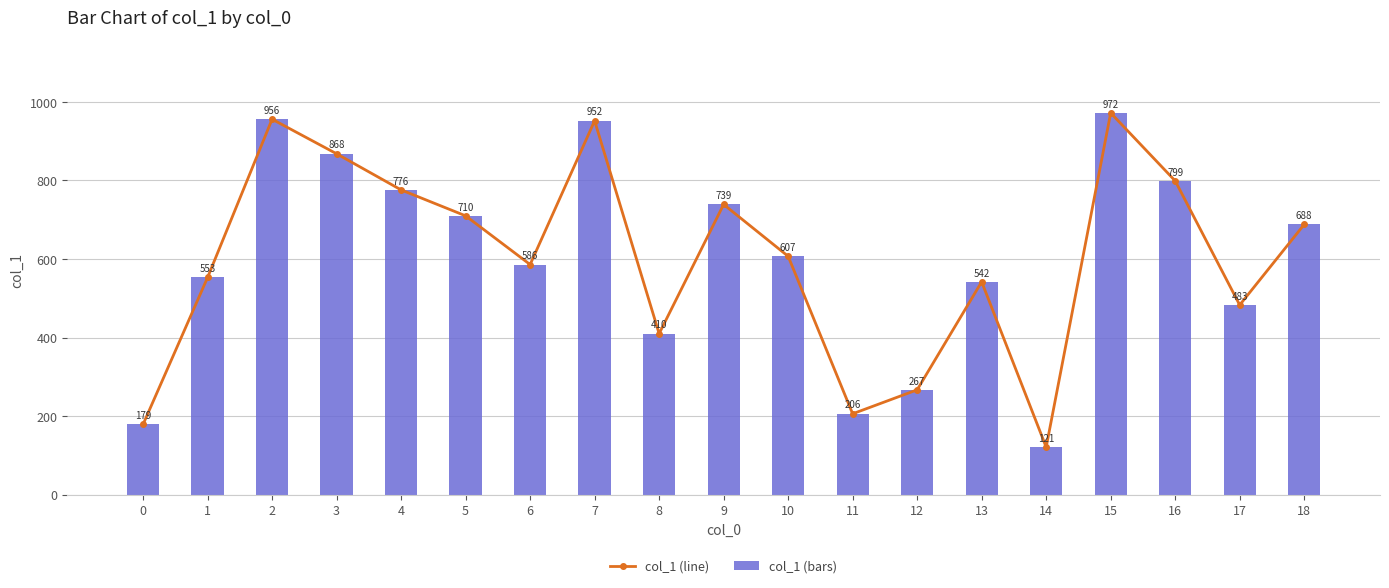

What is the value of the col_1 (bars) bar at the 3rd from the left?

956